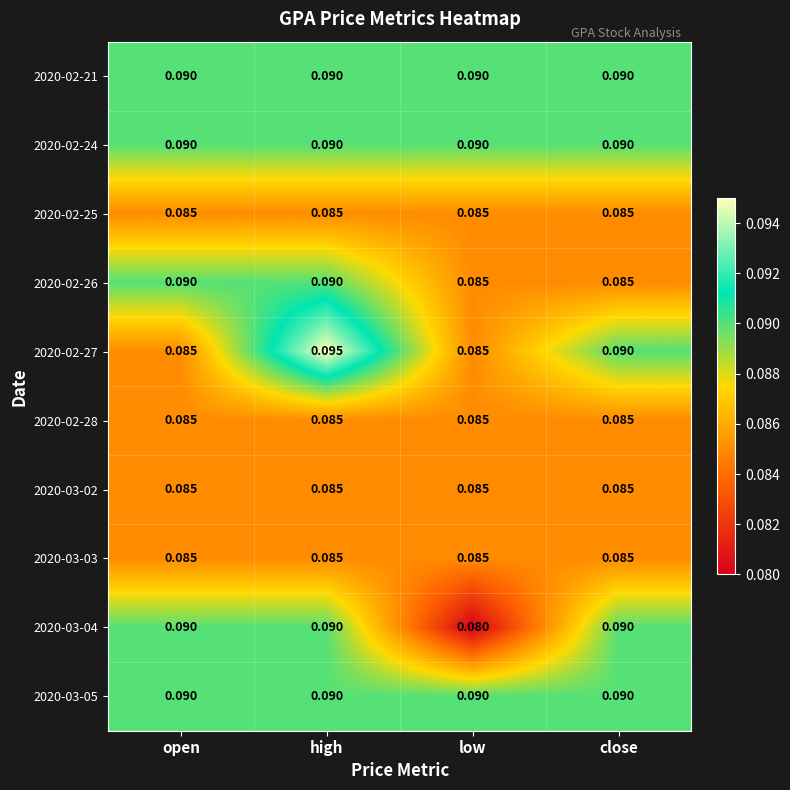

At which category is the sum across all series the highest?

high